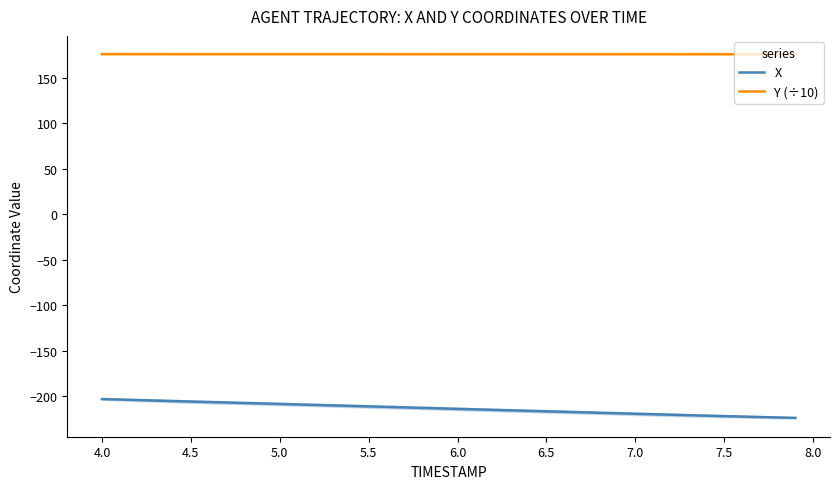

What is the lowest value of the Y (÷10) series?

175.9